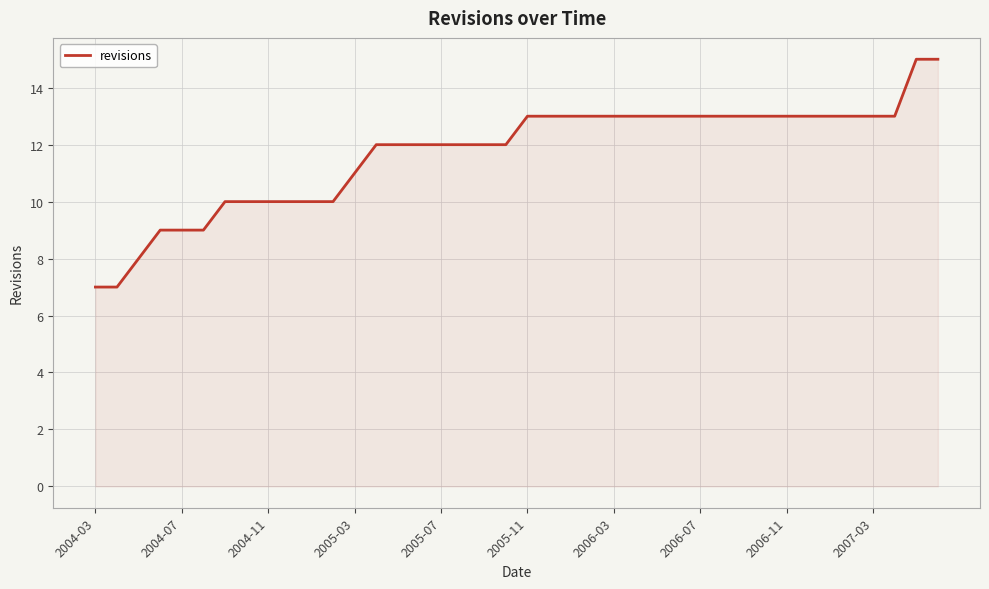

What is the greatest value displayed?

15